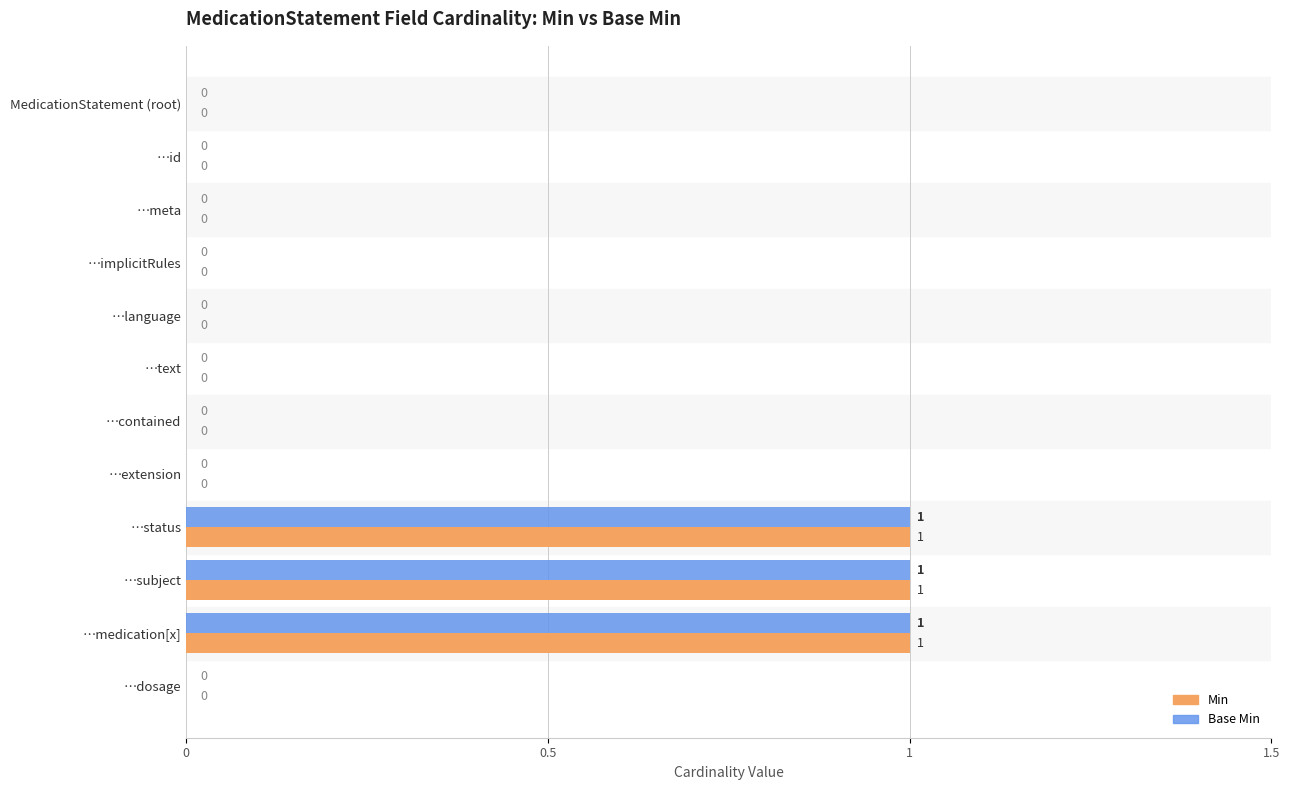

Is the value of Base Min at …id greater than the value of Min at …status?

No